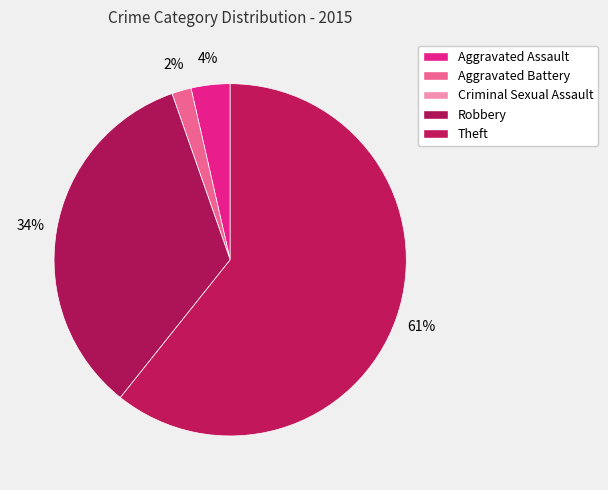

Combined, do Robbery and Aggravated Battery account for over 50%?

No